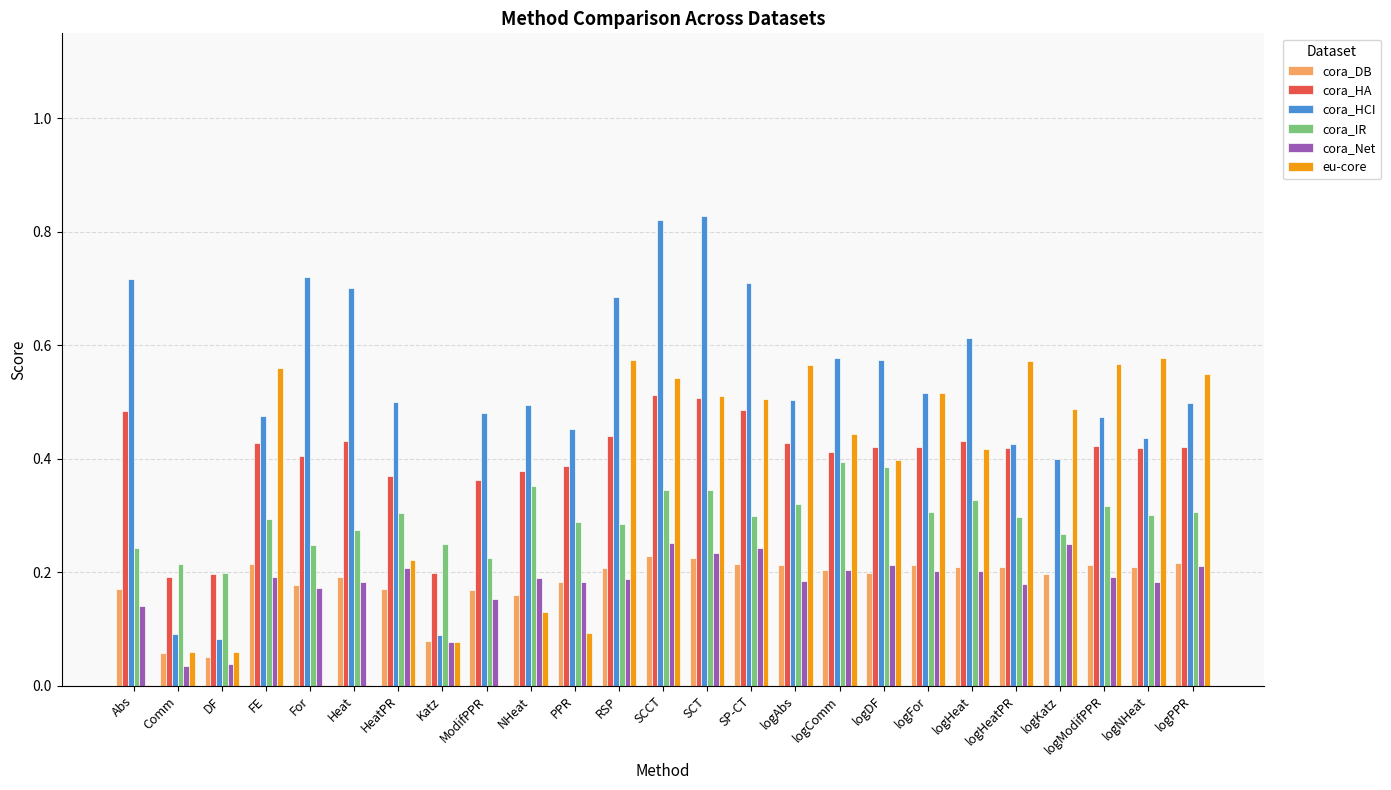

The value of cora_HCI at For is 0.7. True or false?

True